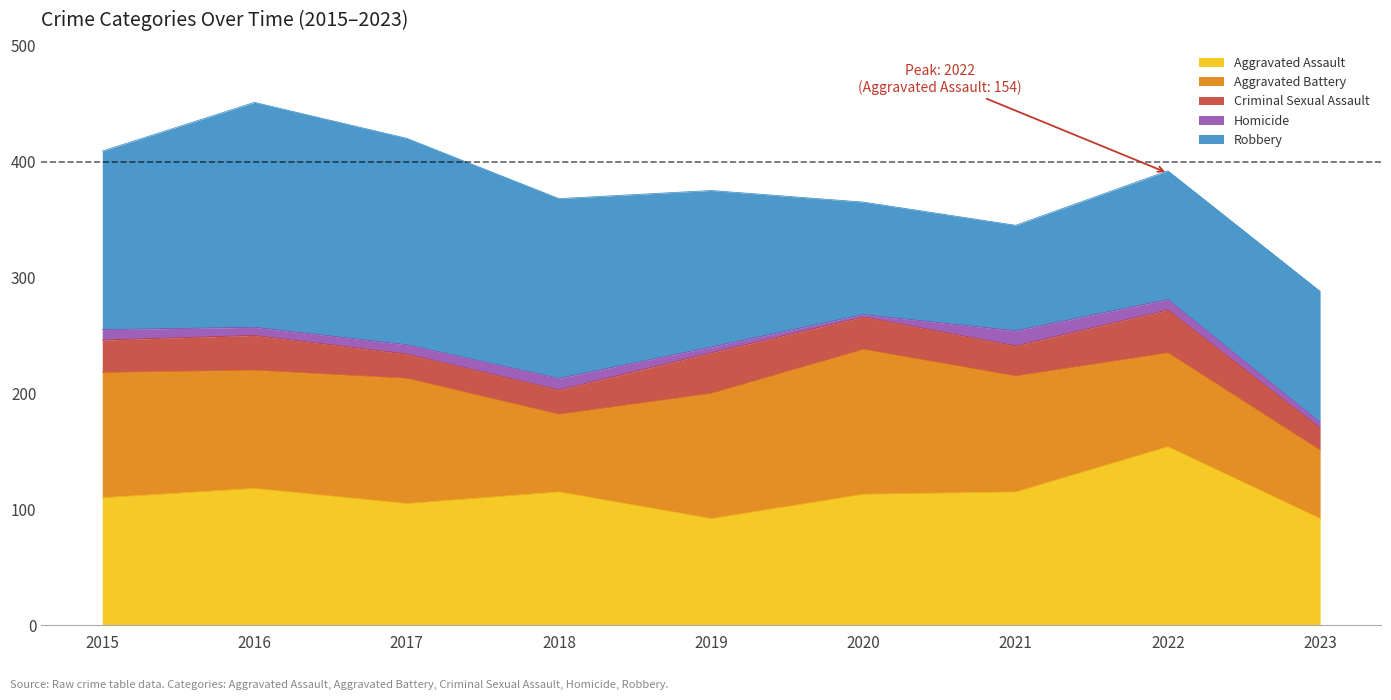

What is the difference between the second highest and second lowest values in the Homicide series?

5